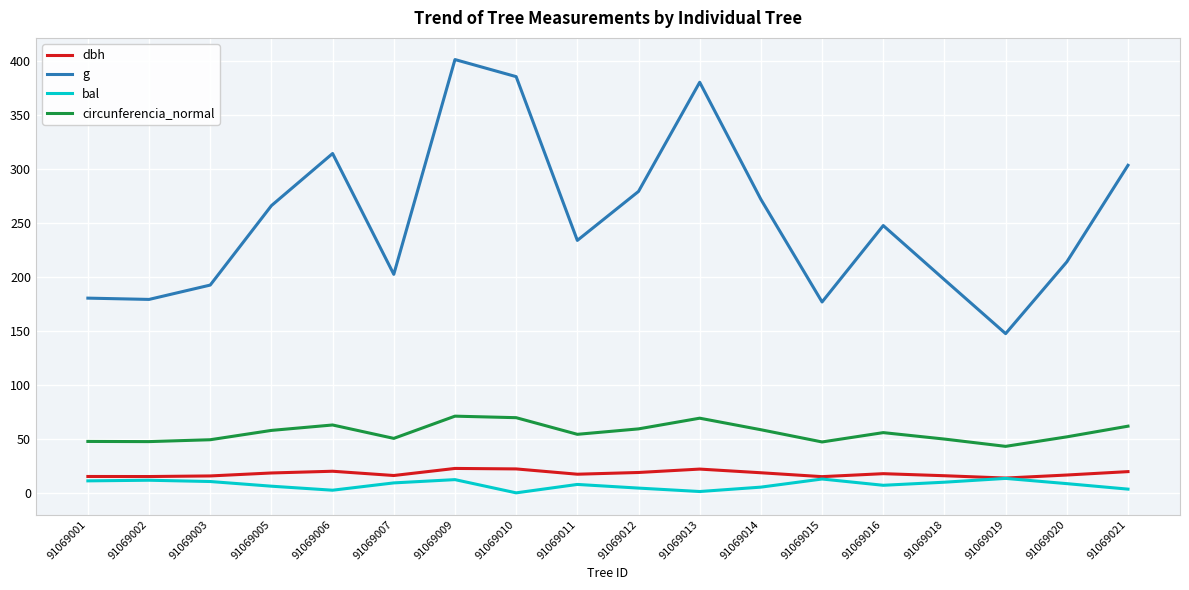

What are all the series names shown in the legend?

dbh, g, bal, circunferencia_normal